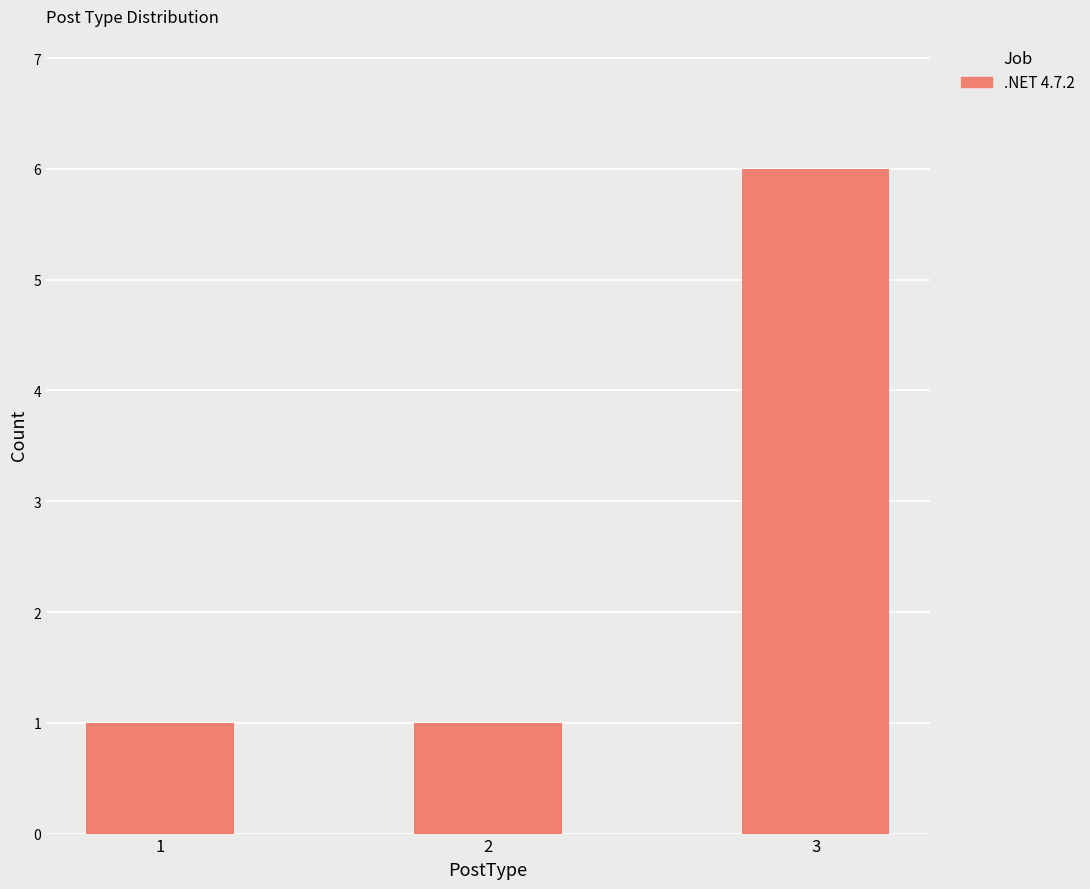

What is the difference between the maximum and minimum values?

5